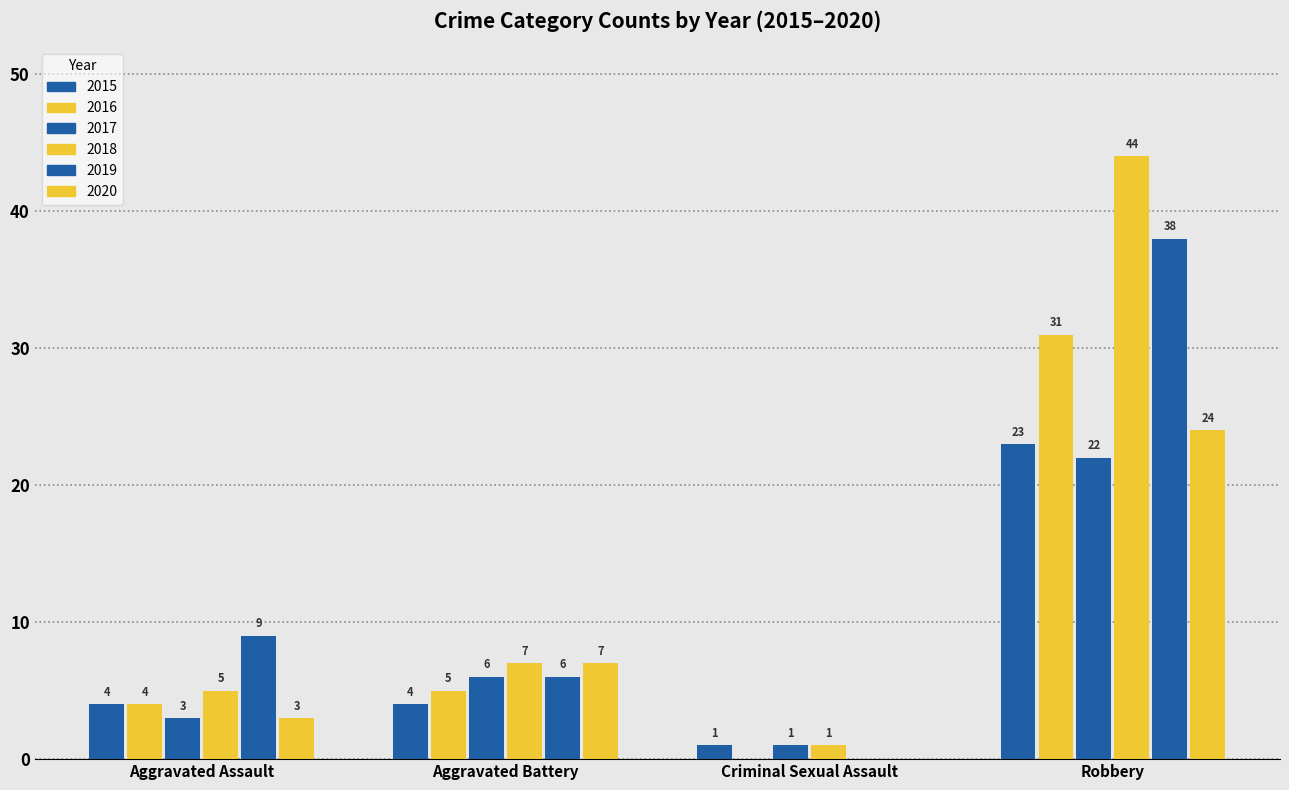

Reading left to right, what are all the values shown in this chart?

2015: 4	4	1	23
2016: 4	5	0	31
2017: 3	6	1	22
2018: 5	7	1	44
2019: 9	6	0	38
2020: 3	7	0	24